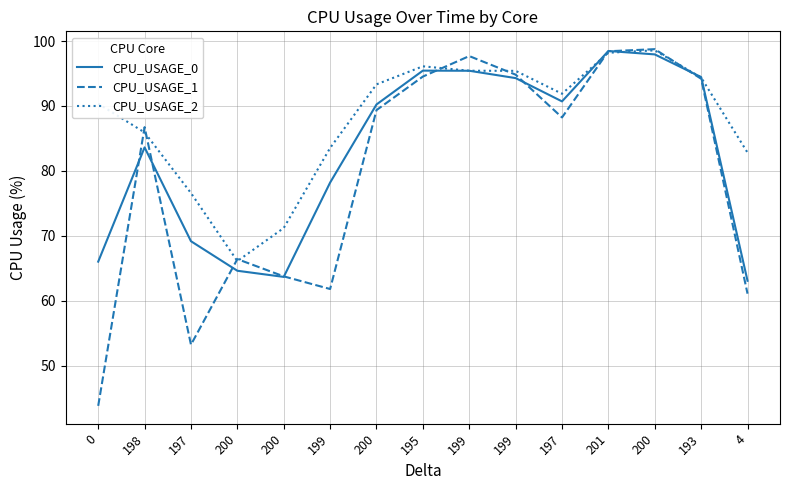

Does the chart have visible grid lines?

Yes